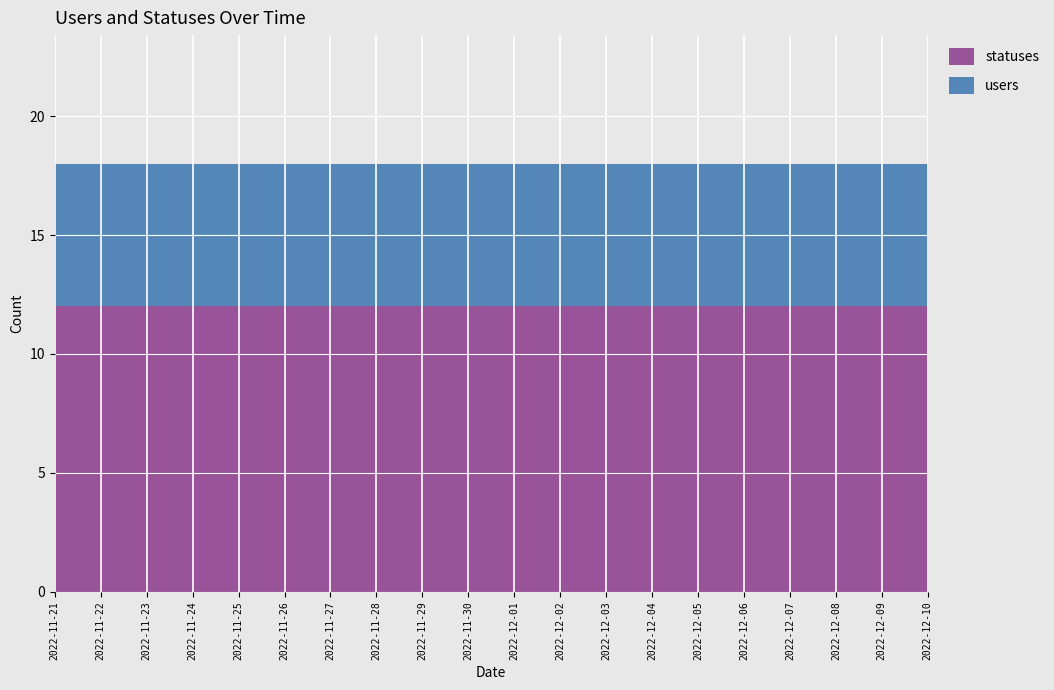

At how many categories does at least one series exceed 11?

20